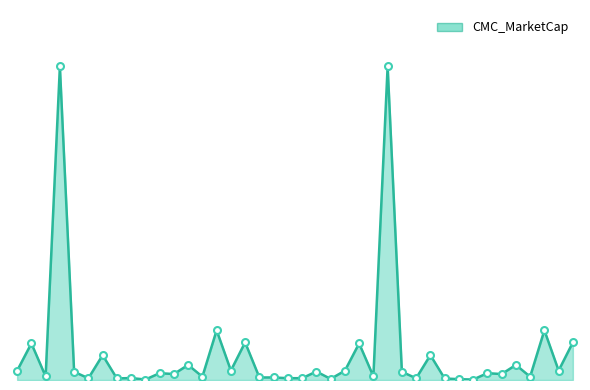

What is the label of the 15th point from the right?

25